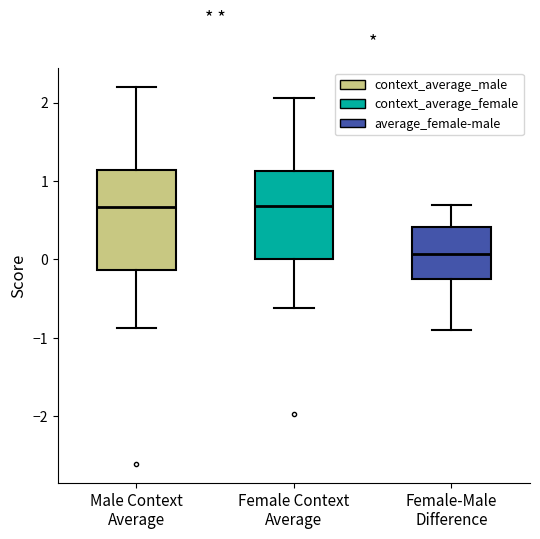

Reading left to right, transcribe this box plot: for each box, give where its median line is, the range the box spans, and where its two whiskers end, as read against the y-axis. The values are not printed on the chart, so give them approximately, as read against the axis.

Male Context Average: median 0.7, box -0.1 to 1.1, whiskers -0.9 to 2.2
Female Context Average: median 0.7, box 0.0 to 1.1, whiskers -0.6 to 2.1
Female-Male Difference: median 0.1, box -0.3 to 0.4, whiskers -0.9 to 0.7